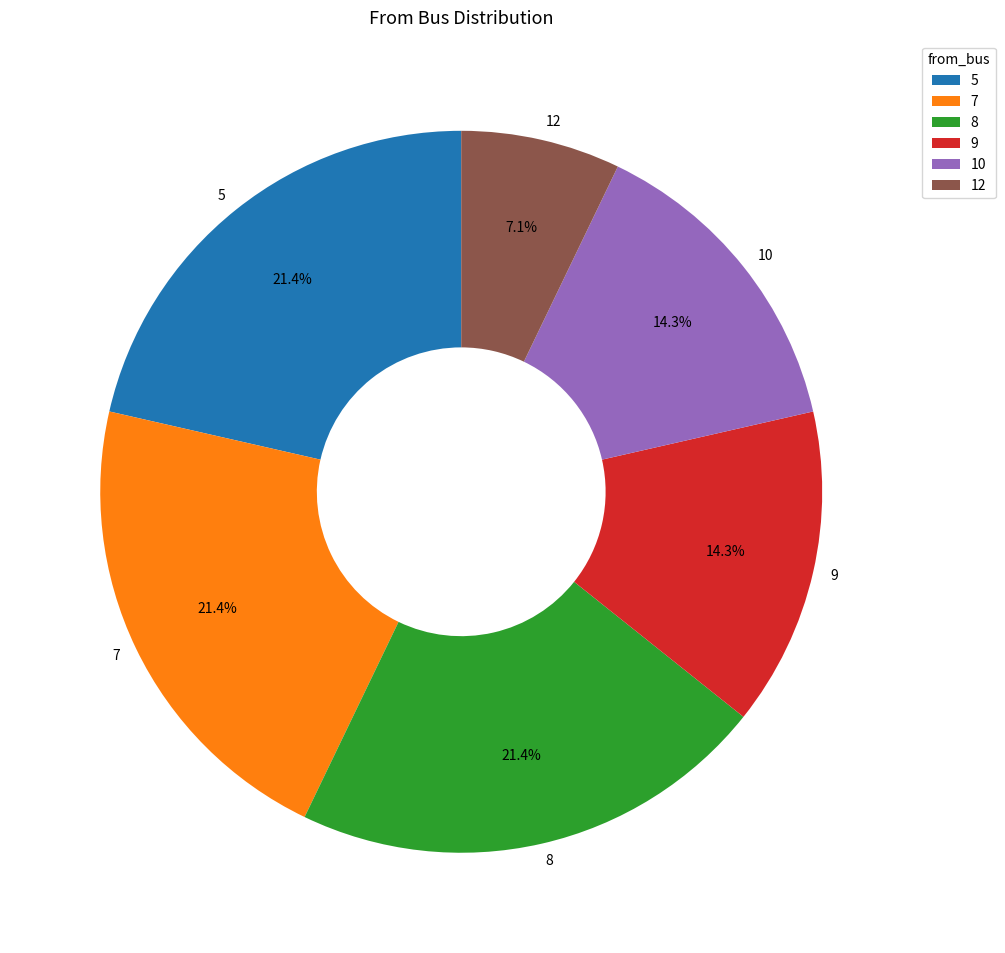

How many slices are in this pie chart?

6